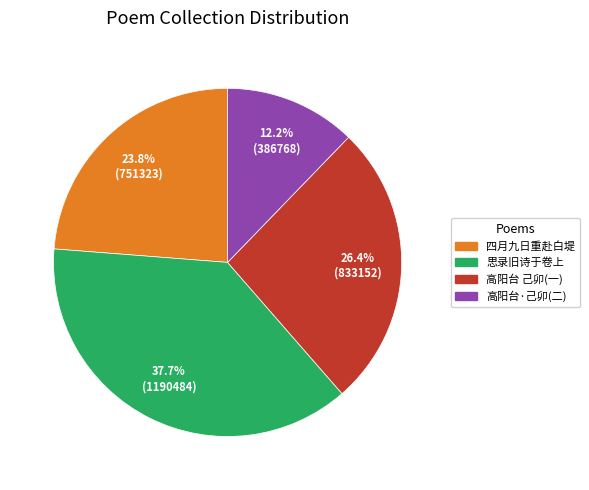

Is there any slice that represents more than half of the pie?

No